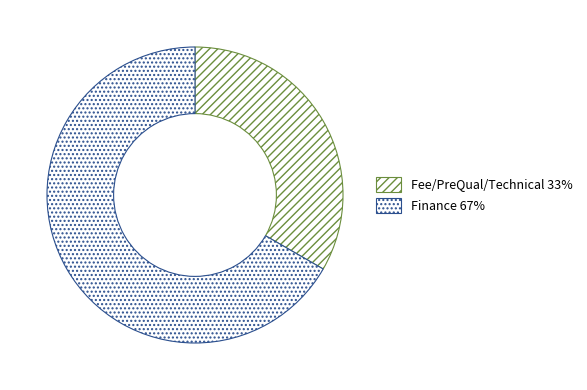

To the nearest percent, what is the combined percentage of Fee/PreQual/Technical and Finance?

100%